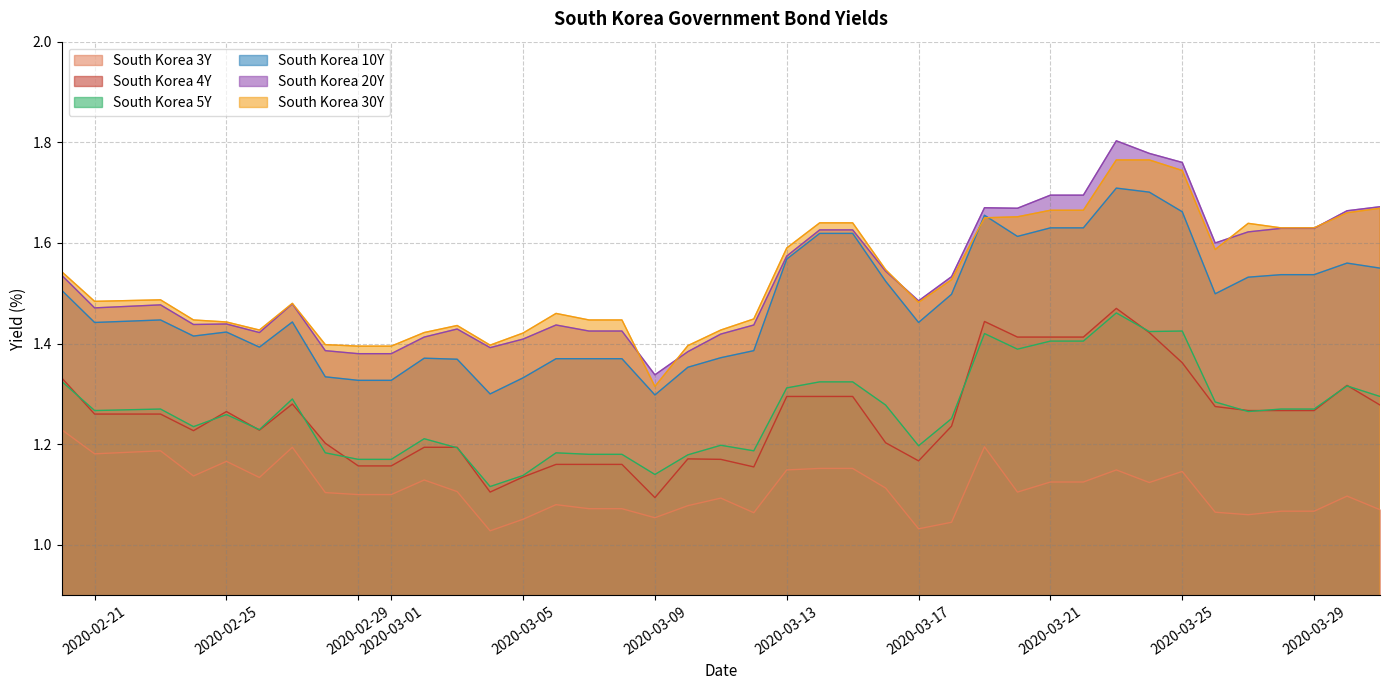

What is the sum of all South Korea 20Y values?

61.2